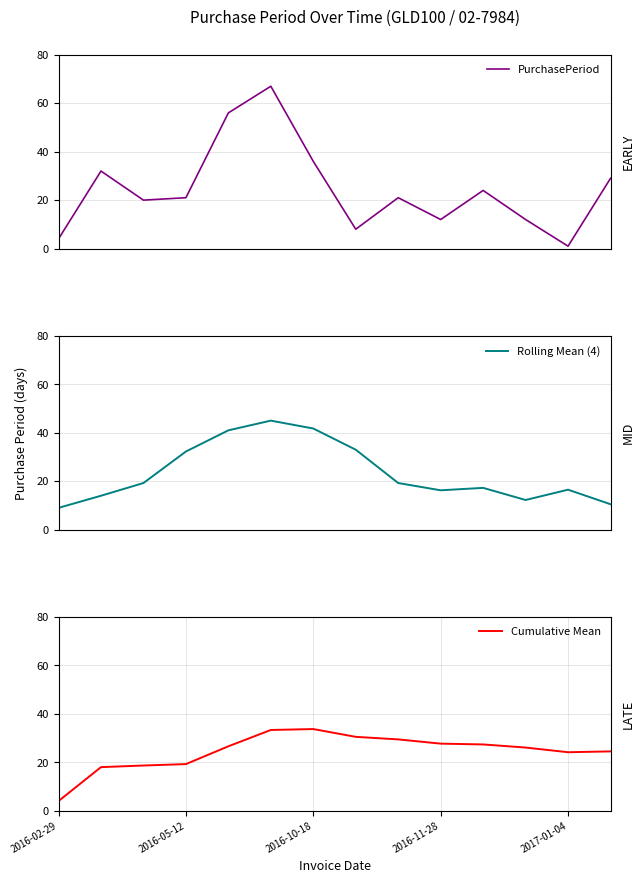

Which series has the widest spread of values?

PurchasePeriod